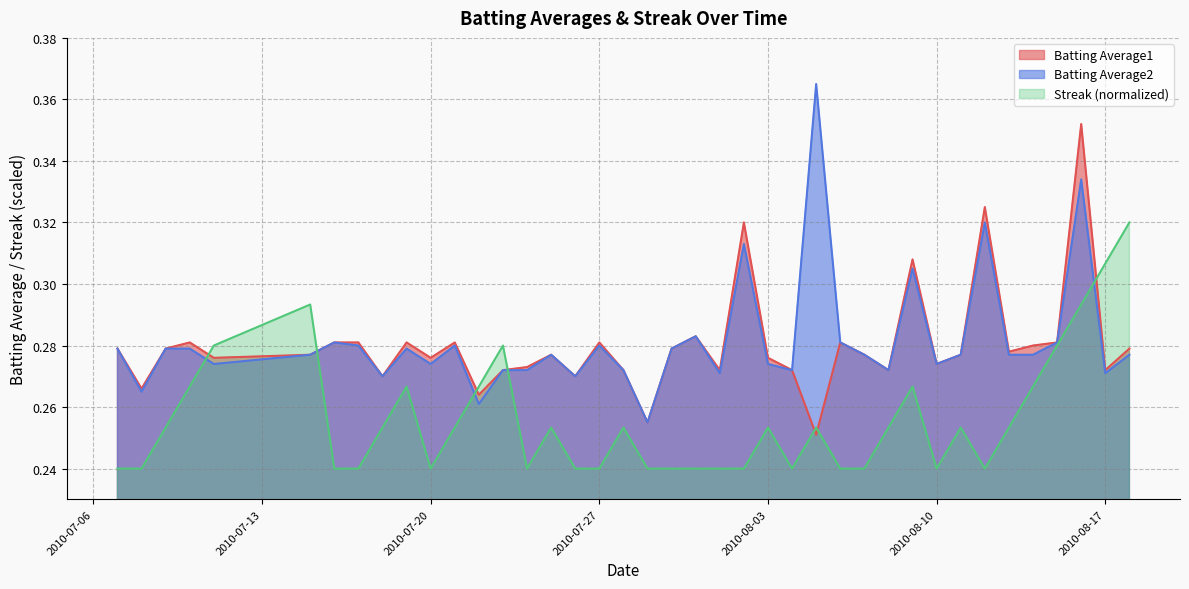

The value of Batting Average1 at 2010-07-21 is 0.4. True or false?

False